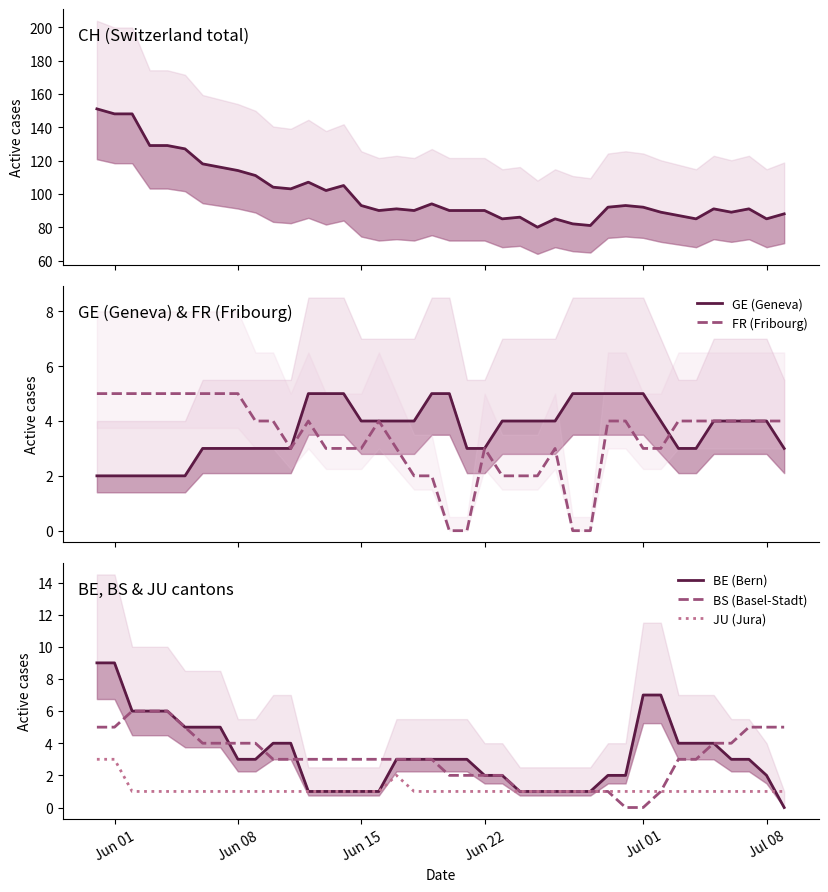

What is the highest value of the JU (Jura) series?

3